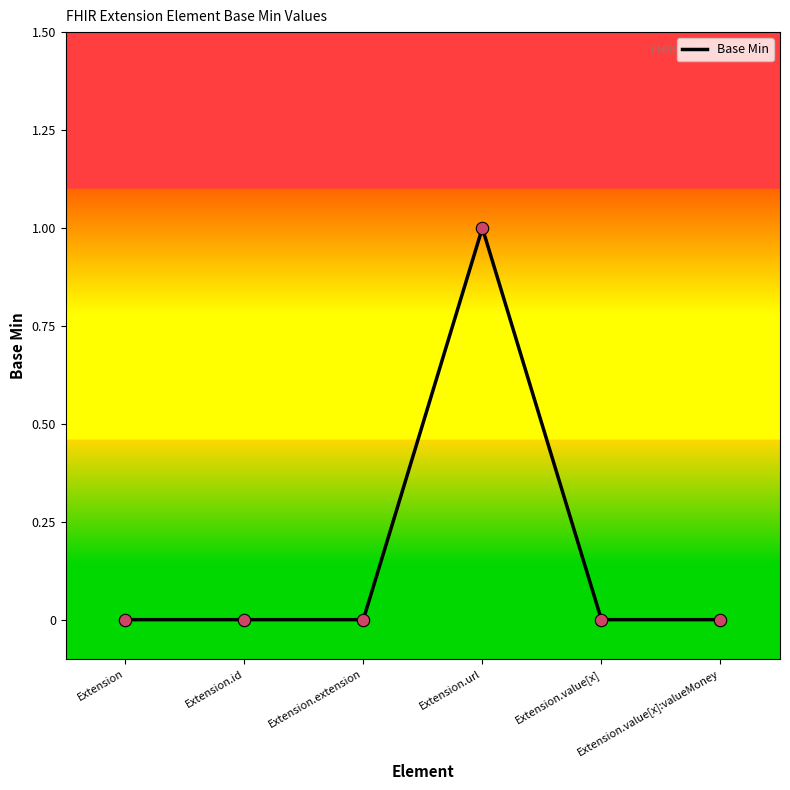

Between Extension.value[x] and Extension, which is larger?

Extension.value[x]